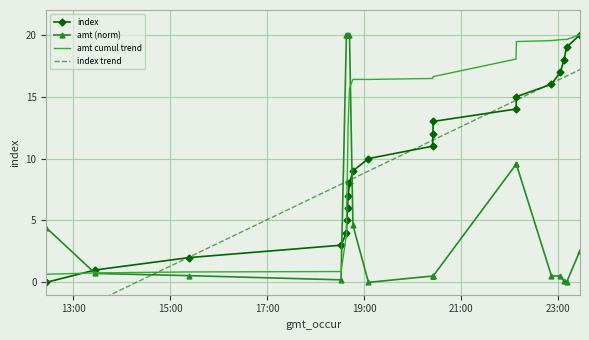

What is the lowest value of the amt cumul trend series?

0.7